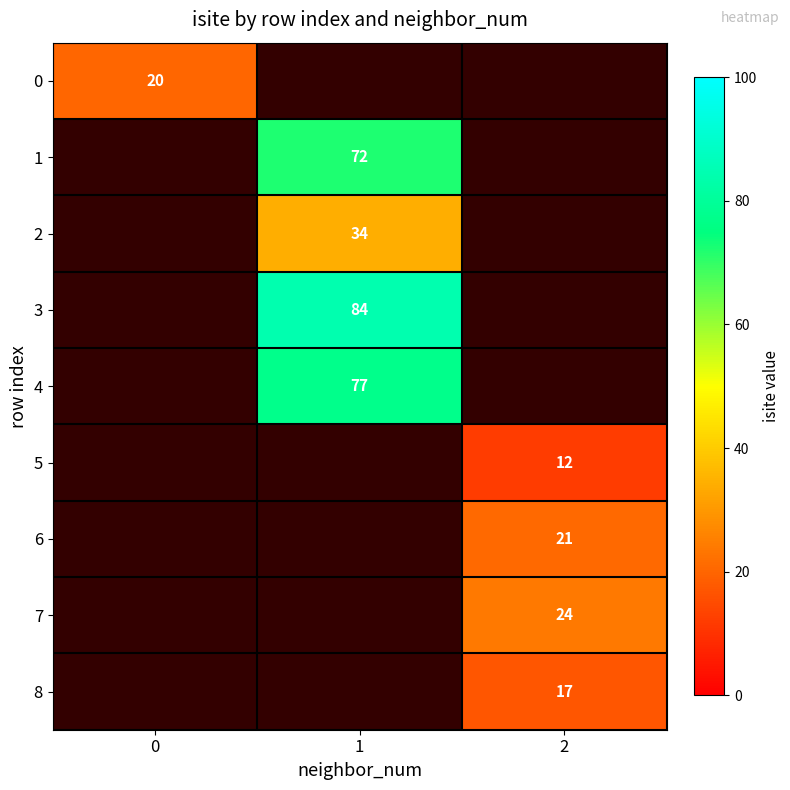

The 8 series shows 29 at 2. True or false?

False